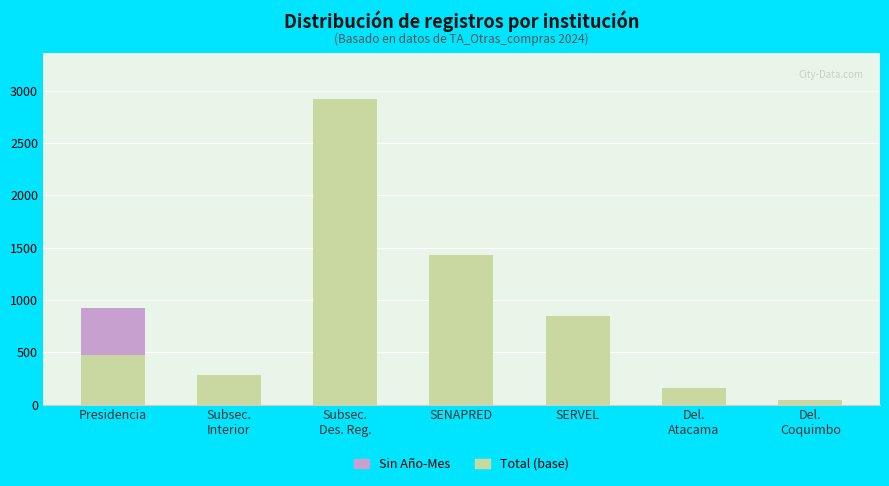

At which category is the sum across all series the highest?

Subsec.
Des. Reg.